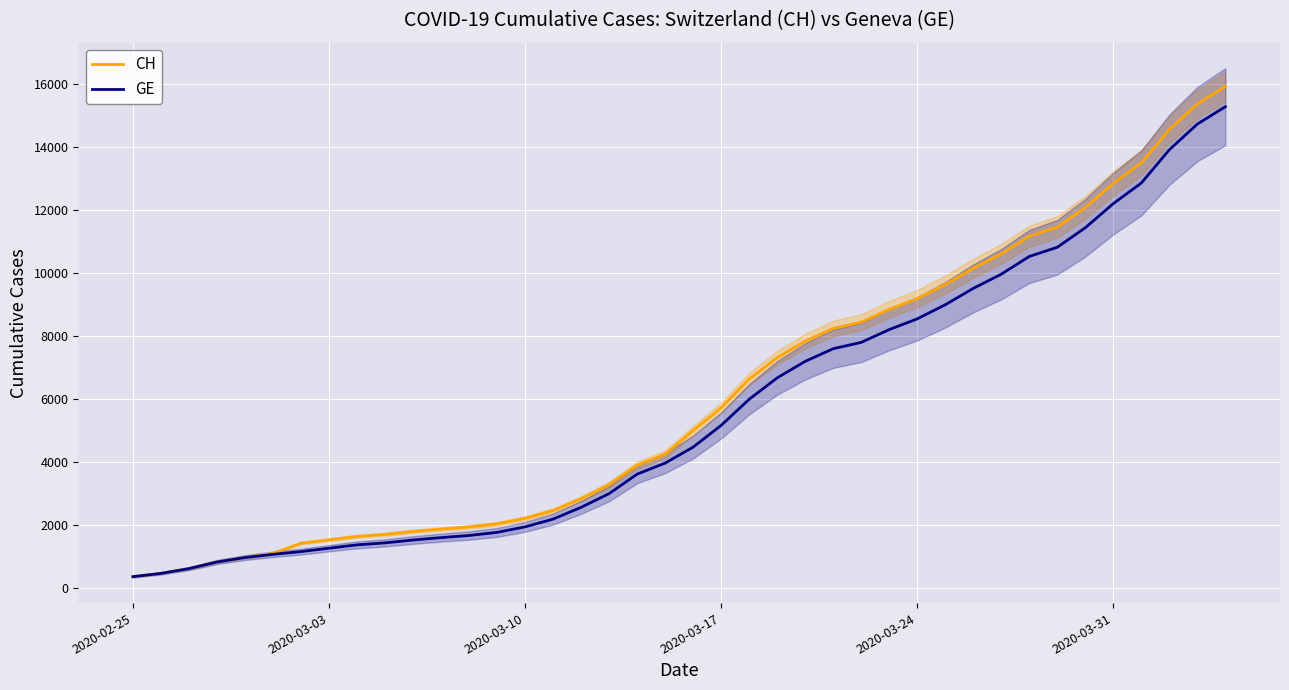

Reading left to right, what are all the values shown in this chart?

CH: 375	479	630	840	981	1113	1436	1544	1652	1715	1809	1885	1952	2051	2226	2472	2845	3291	3908	4259	5012	5731	6644	7323	7847	8249	8449	8855	9196	9642	10162	10613	11175	11467	12086	12852	13505	14561	15375	15926
GE: 375	479	630	840	981	1083	1171	1278	1384	1447	1538	1614	1681	1780	1955	2201	2574	3010	3627	3978	4485	5174	6002	6681	7205	7607	7807	8213	8554	9000	9520	9971	10533	10825	11444	12210	12863	13919	14733	15284